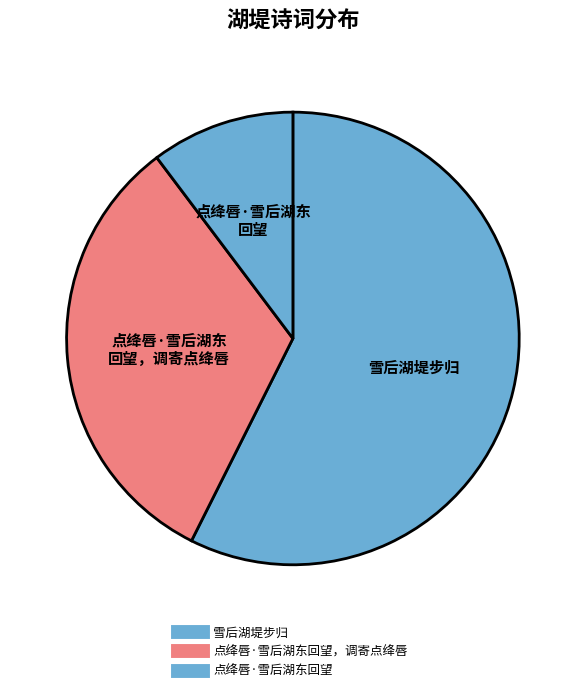

How many segments does this pie chart have?

3